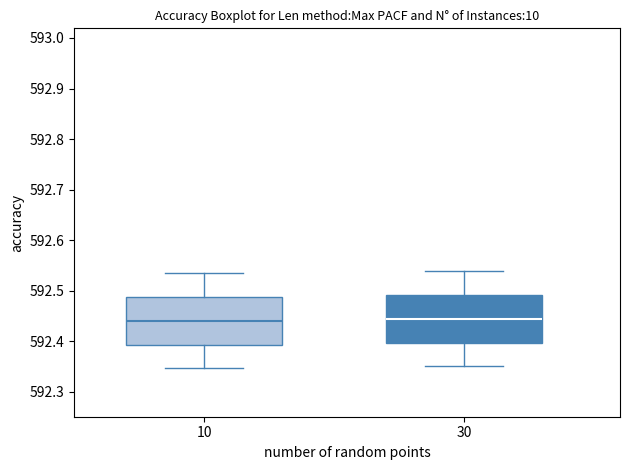

Where is the lower edge of the box at x = 30 on the y-axis? The values are not printed on the chart, so give them approximately, as read against the axis.

592.40